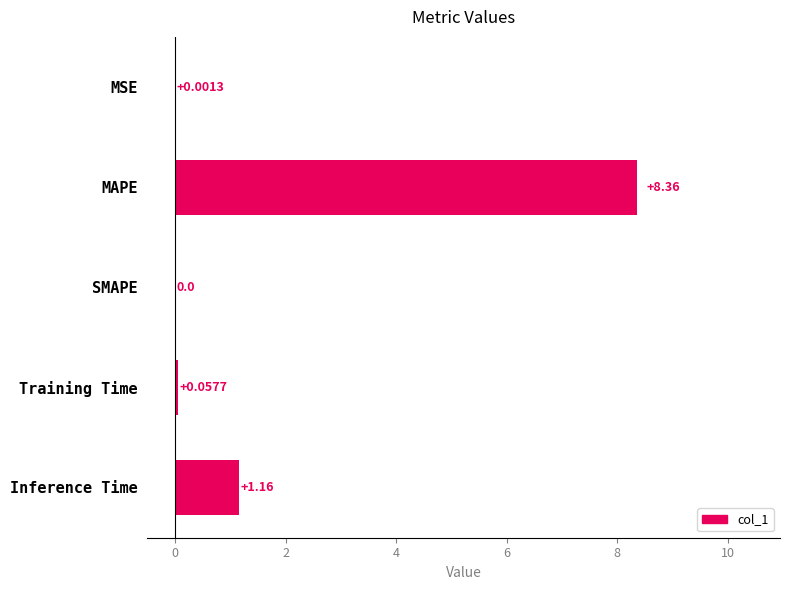

At which label is the value closest to 4?

Inference Time